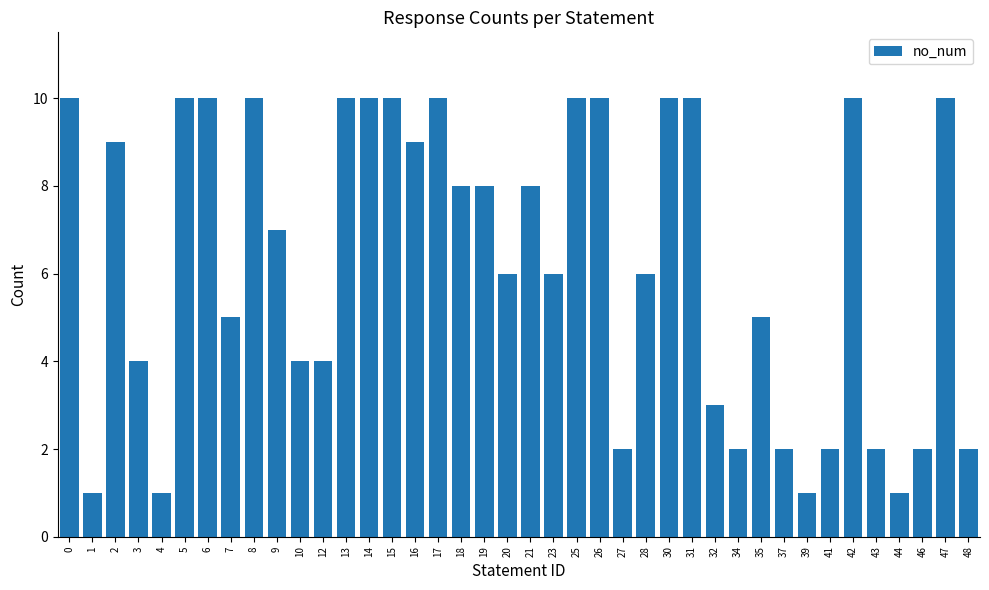

What is the approximate value at 12?

4